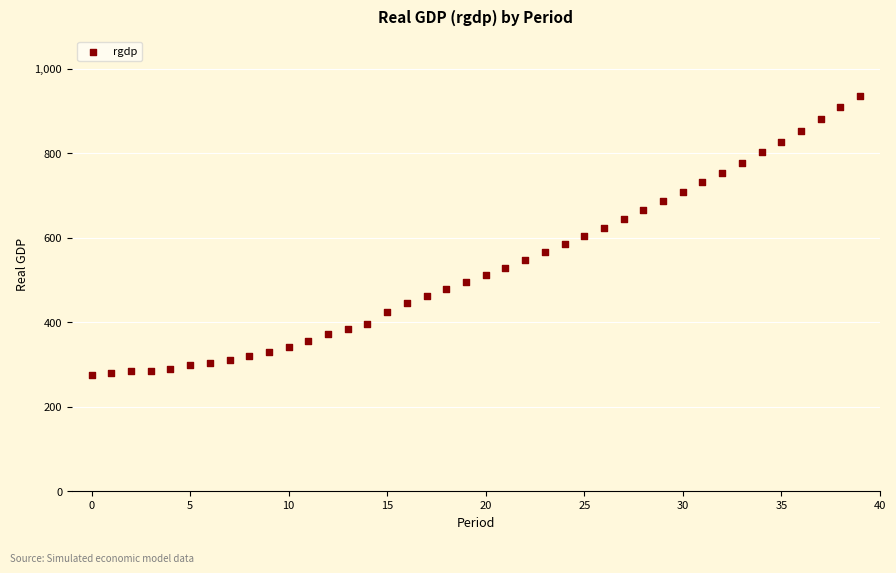

What is the range of Y values (max minus min)?

661.1